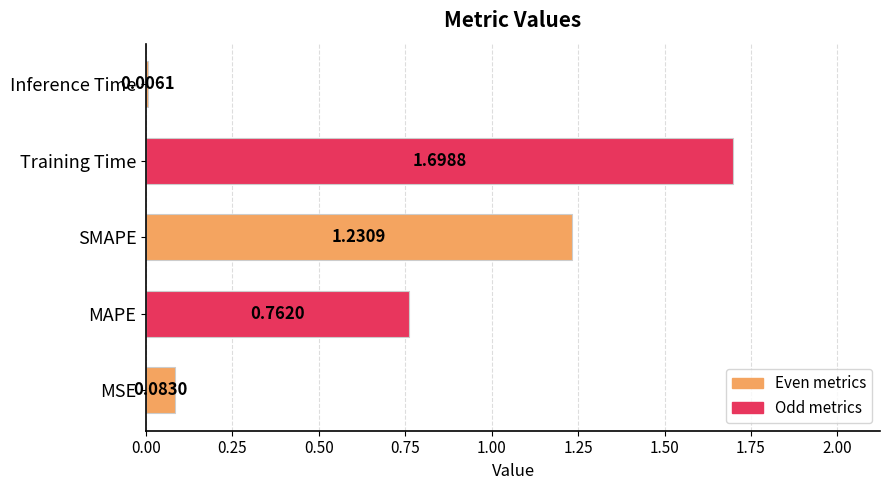

At which label is the value closest to 0?

Inference Time